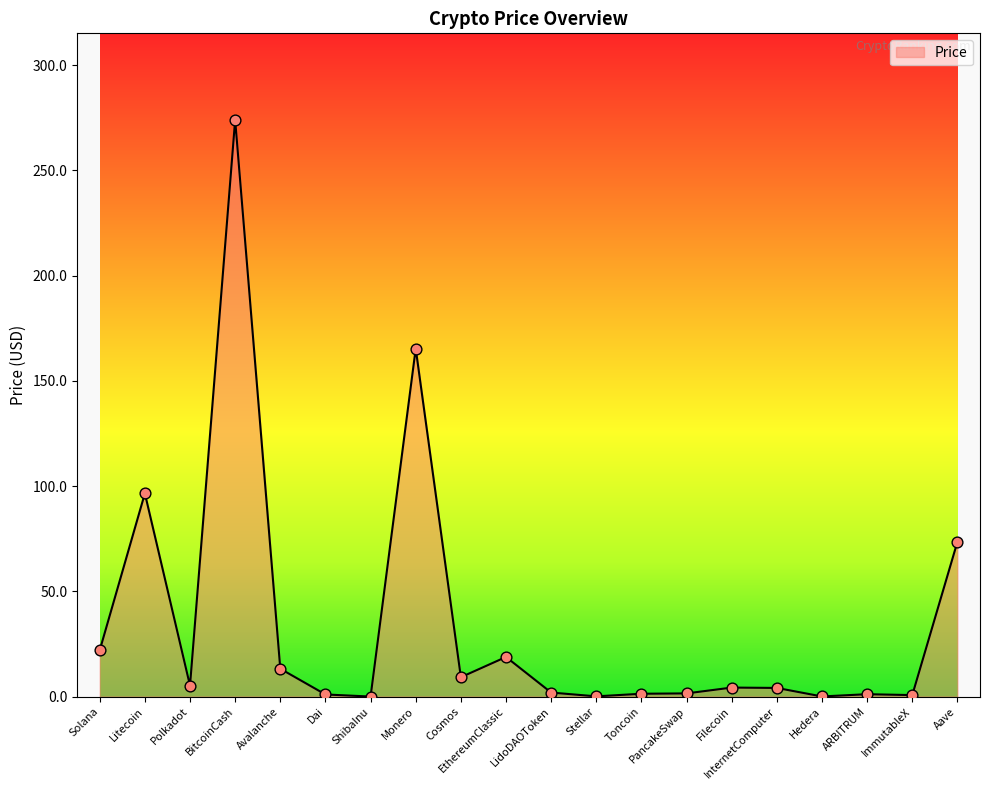

What is the change in value from BitcoinCash to Avalanche?

-260.8